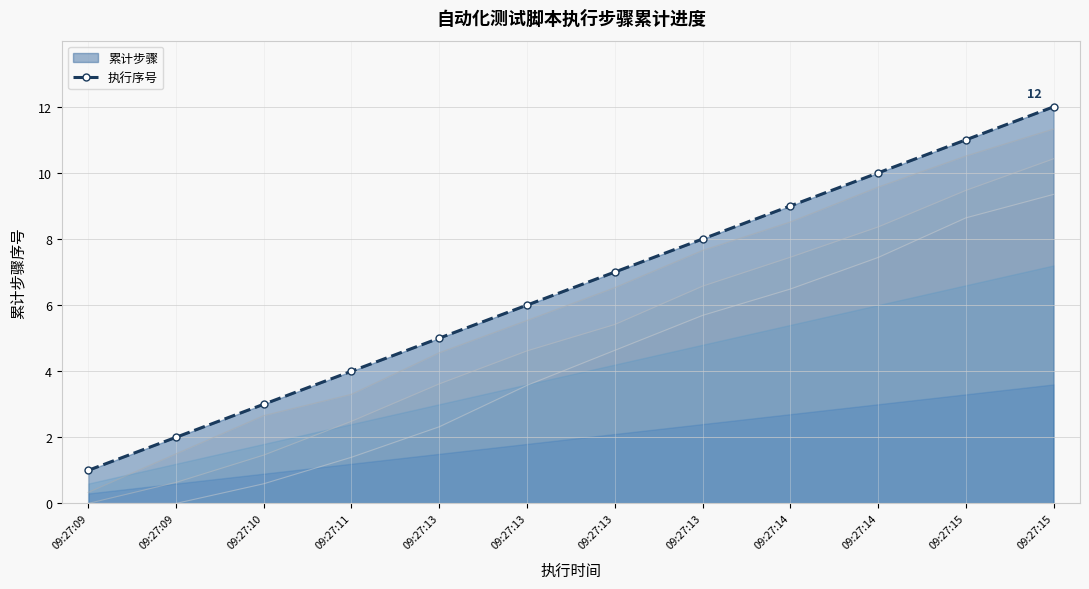

The chart shows a value of 2 at 09:27:13. True or false?

False